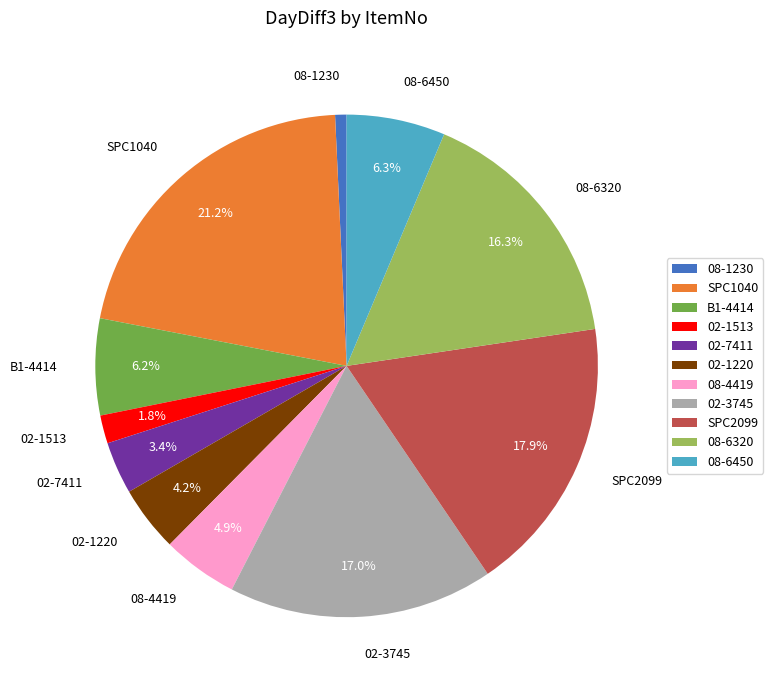

To the nearest percent, what is the combined percentage of SPC1040 and 02-7411?

25%